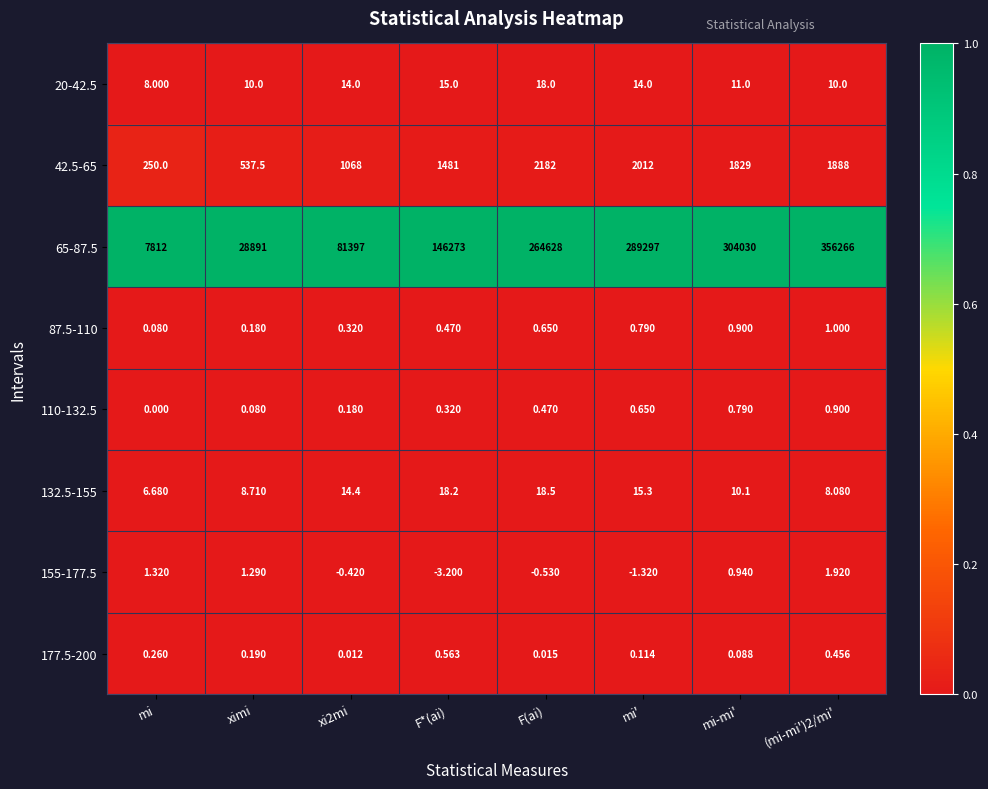

Is the value of 132.5-155 at ximi greater than the value of 155-177.5 at mi-mi'?

Yes